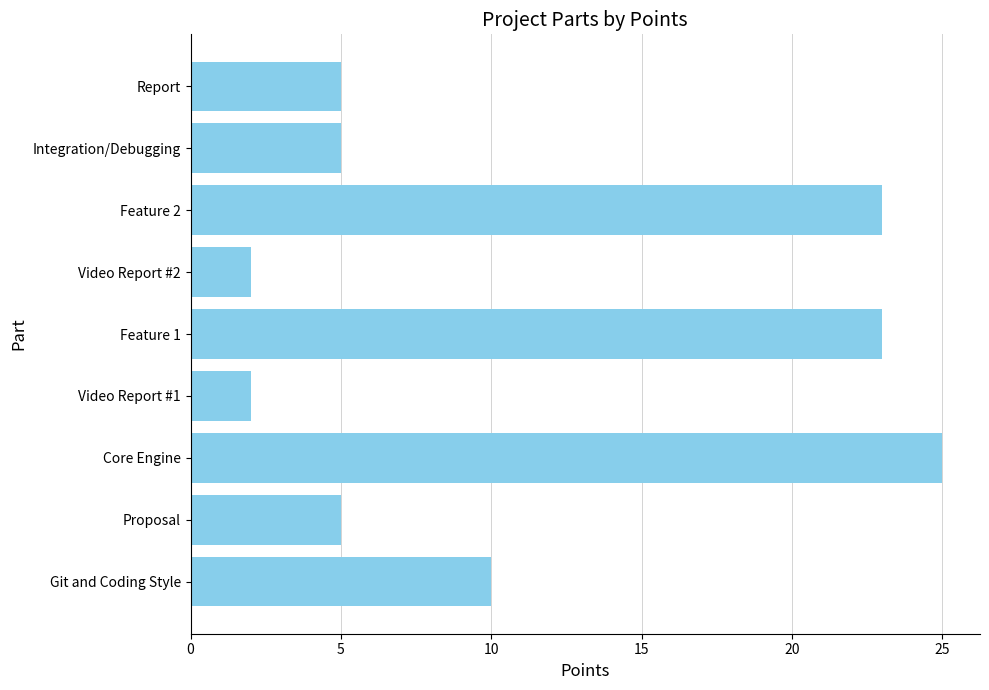

Where is the data nearest to the value 13?

Git and Coding Style